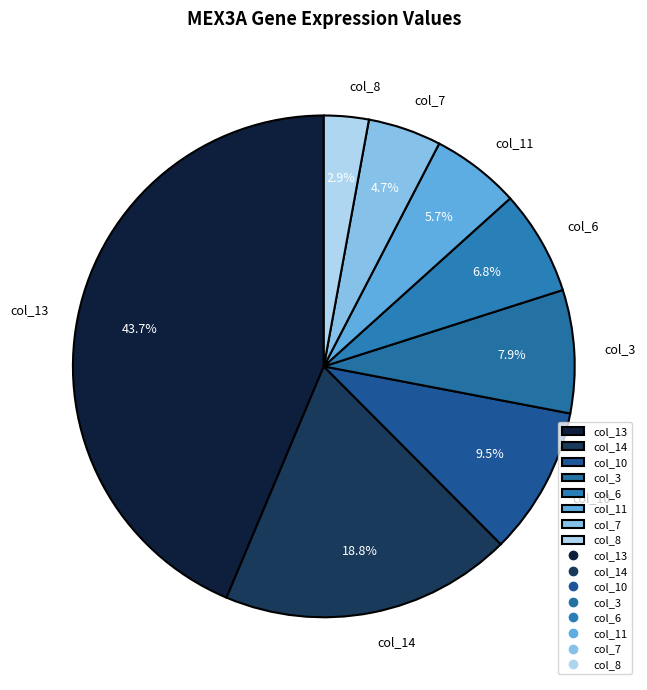

How many segments does this pie chart have?

8